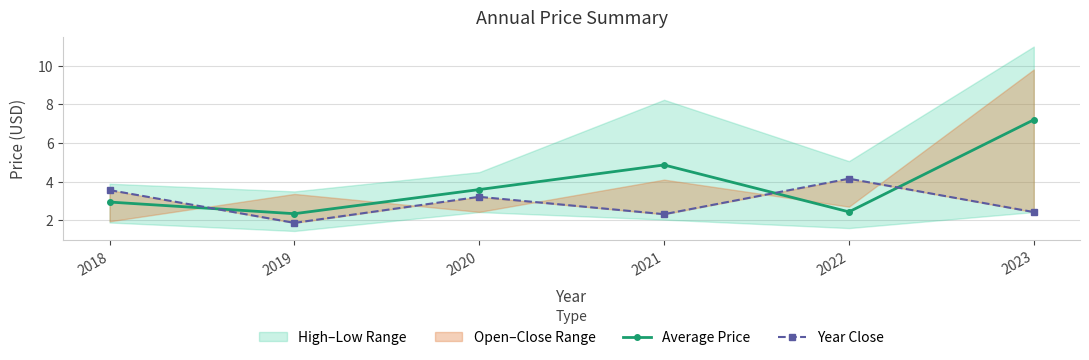

List the series in order of their overall mean, lowest first.

Year Close, Average Price